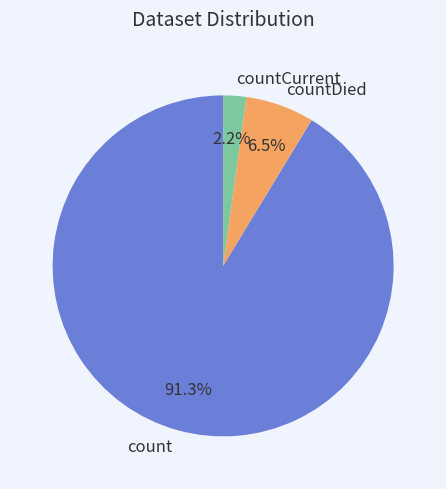

The countCurrent slice represents 9% of the pie. True or false?

False